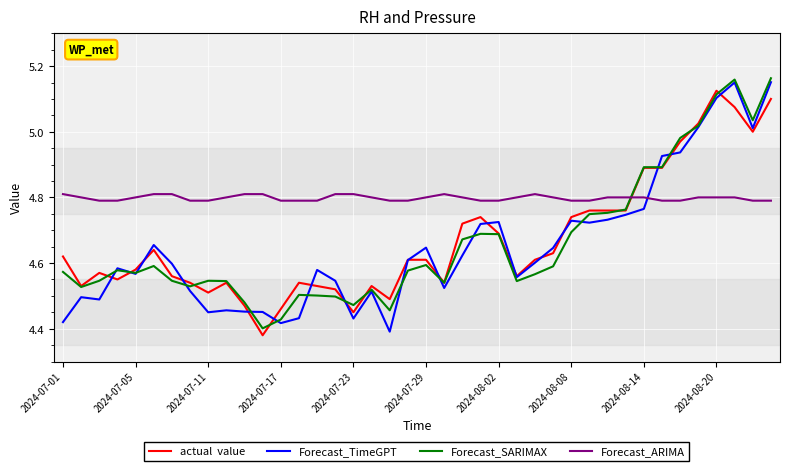

Is this an area chart (filled region under the line)?

No